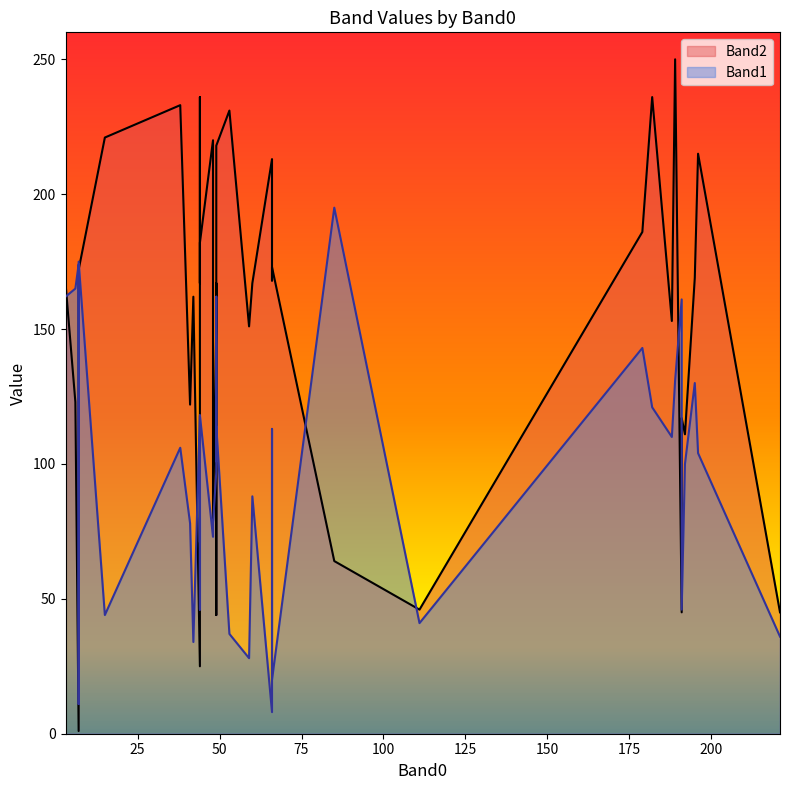

Reading left to right, list all the values displayed in this chart.

Band2: 66=213	44=25	188=153	44=149	66=168	48=220	221=45	48=79	7=1	49=151	44=236	44=169	191=45	3=167	7=1	191=117	66=173	85=64	44=167	60=167	7=172	49=167	38=233	179=186	49=79	15=221	192=111	44=182	182=236	195=169	53=231	196=215	6=123	41=122	49=44	59=151	42=162	49=218	111=46	189=250
Band1: 66=8	44=118	188=110	44=76	66=113	48=73	221=36	48=78	7=174	49=97	44=71	44=80	191=161	3=162	7=11	191=46	66=20	85=195	44=46	60=88	7=175	49=128	38=106	179=143	49=162	15=44	192=100	44=118	182=121	195=130	53=37	196=104	6=165	41=78	49=101	59=28	42=34	49=114	111=41	189=131